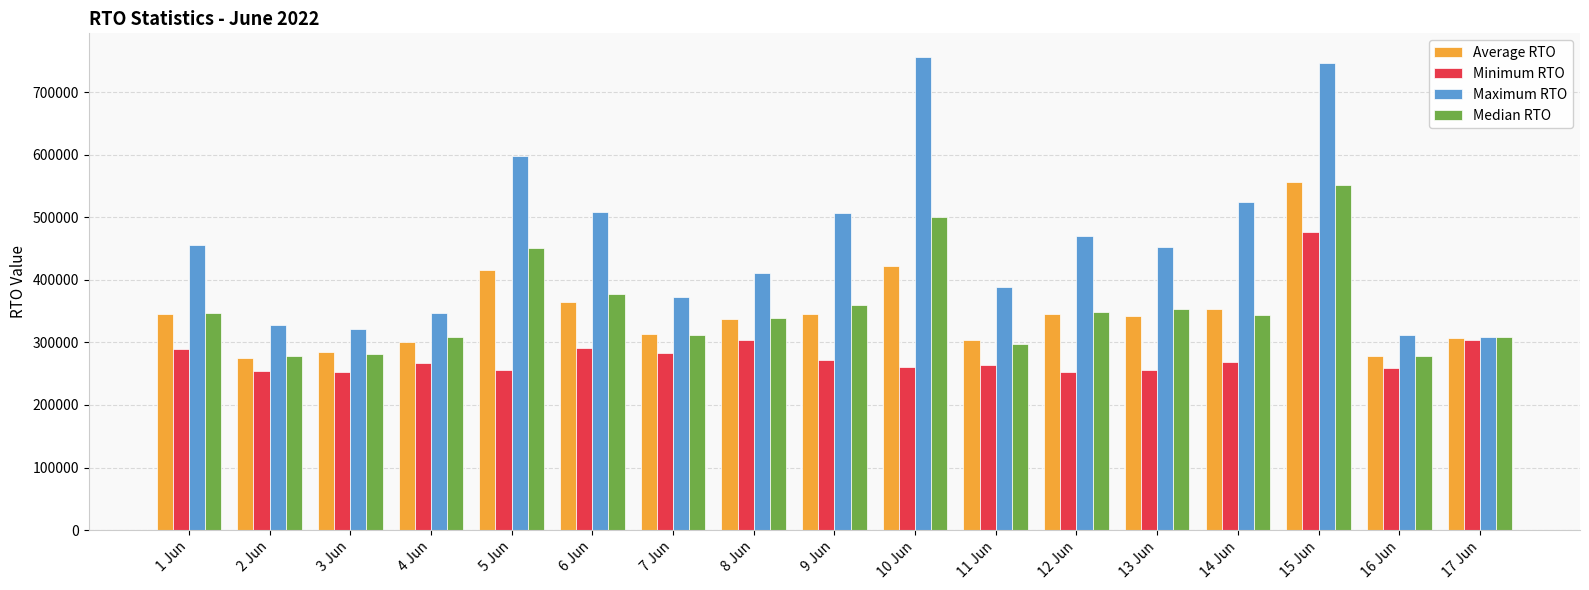

What value does the Maximum RTO series have at 5 Jun?

598421.1